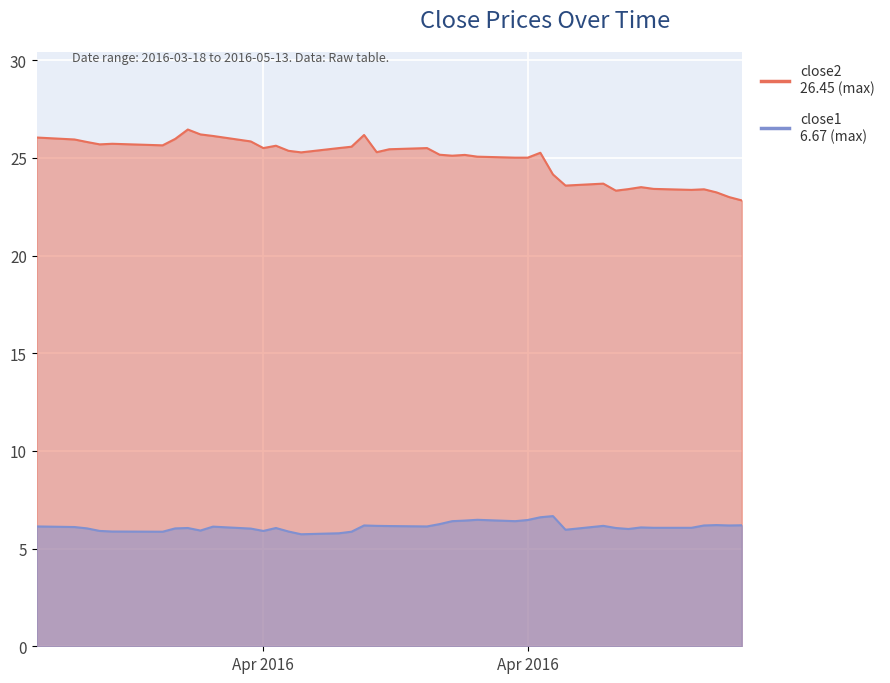

The close1 series shows 6.1 at 2016-04-01. True or false?

True